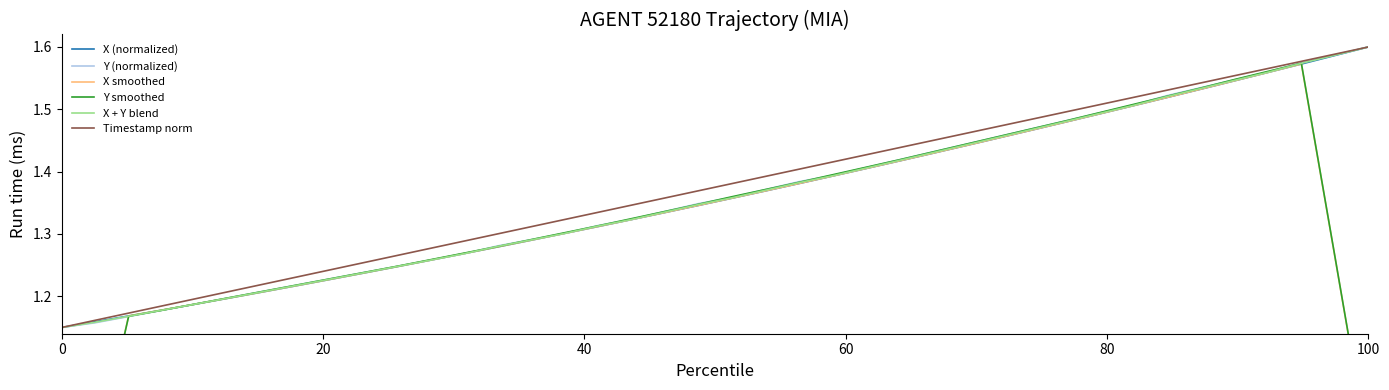

What is the value of the X smoothed point at the 38th from the left?

1.6